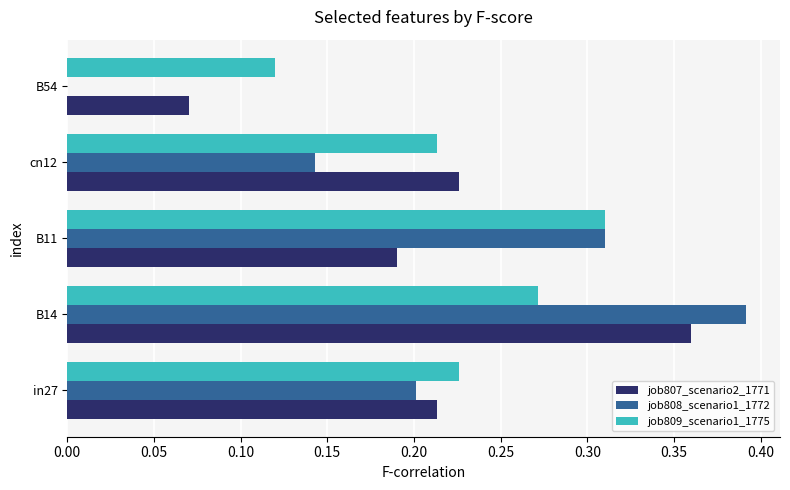

Which series has the largest range (max minus min)?

job808_scenario1_1772